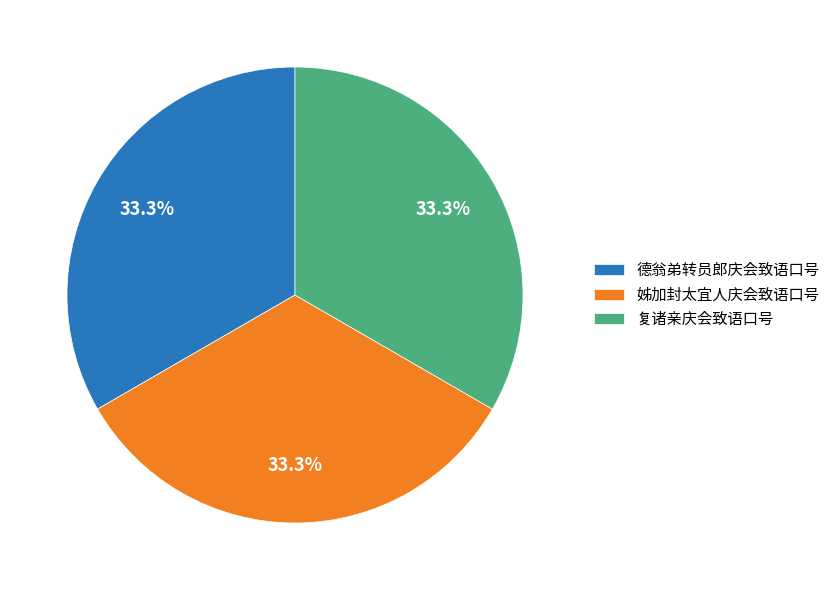

Approximately how many times larger is the value at 复诸亲庆会致语口号 compared to 姊加封太宜人庆会致语口号?

1.0